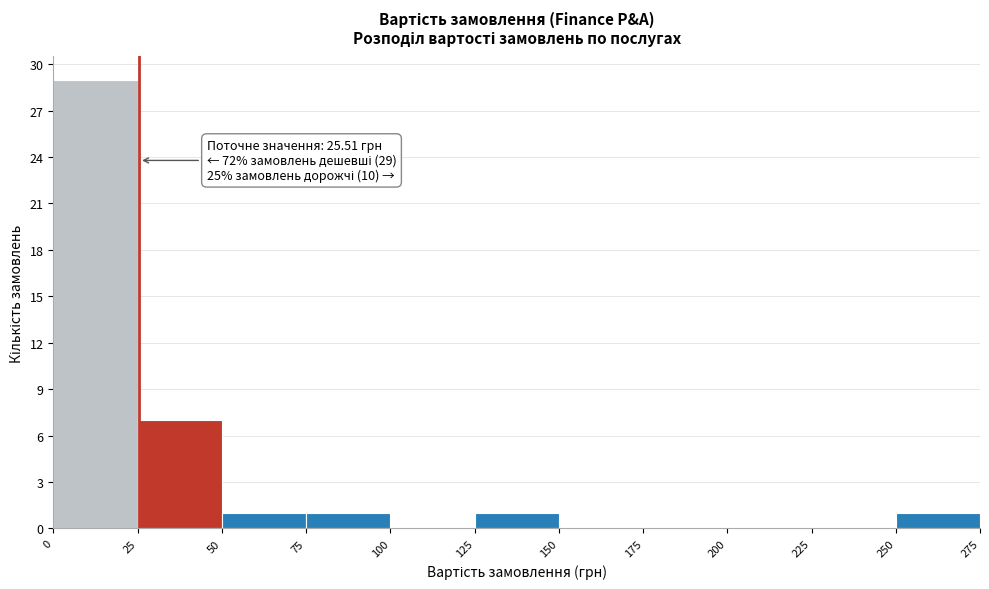

Over which range of the x-axis is the bar tallest?

0 to 25